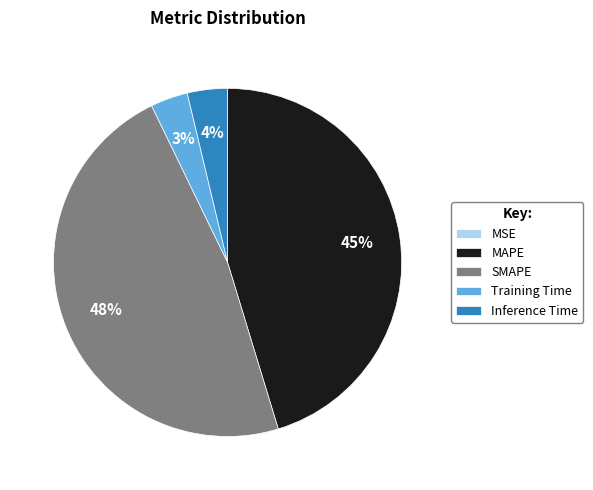

True or false: SMAPE accounts for 48% of the total.

True